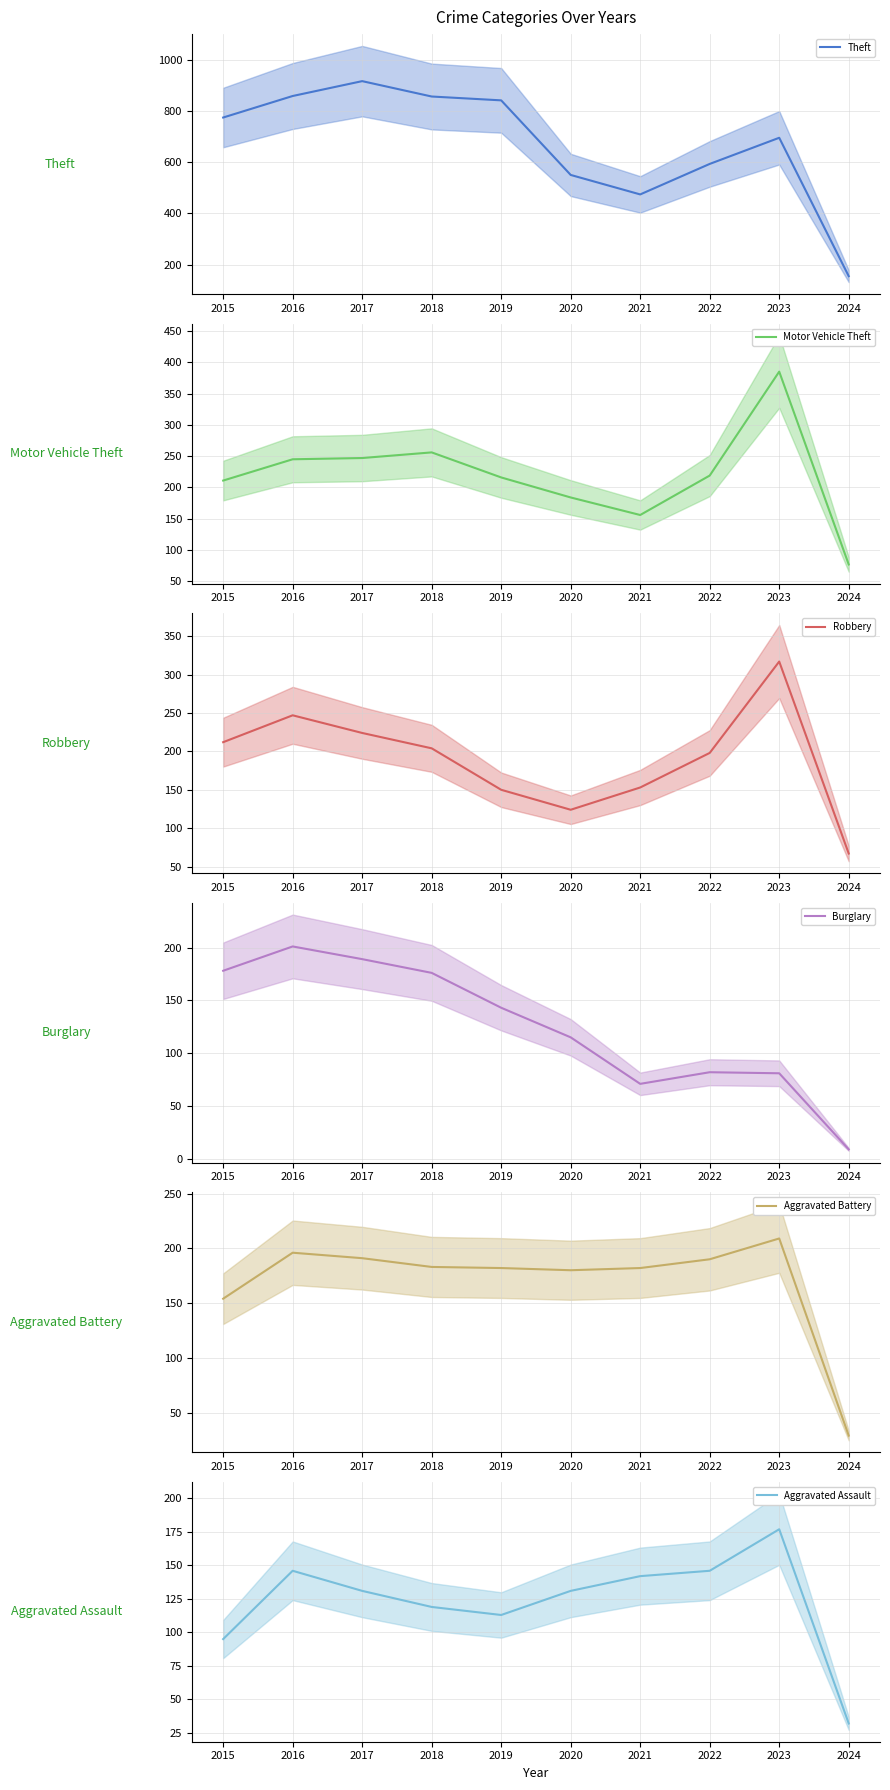

Reading left to right, what are all the values shown in this chart?

Theft: 774	858	916	856	841	550	474	593	695	155
Motor Vehicle Theft: 211	245	247	256	216	184	156	219	385	77
Robbery: 212	247	224	204	150	124	153	198	317	67
Burglary: 178	201	189	176	143	115	71	82	81	9
Aggravated Battery: 154	196	191	183	182	180	182	190	209	29
Aggravated Assault: 95	146	131	119	113	131	142	146	177	32